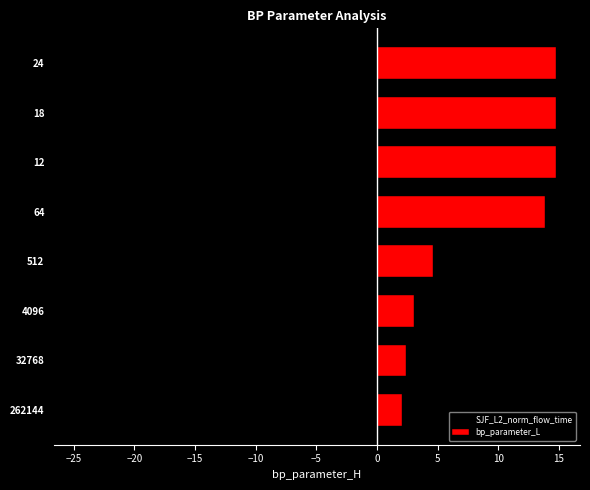

How many bars are there in each group?

2